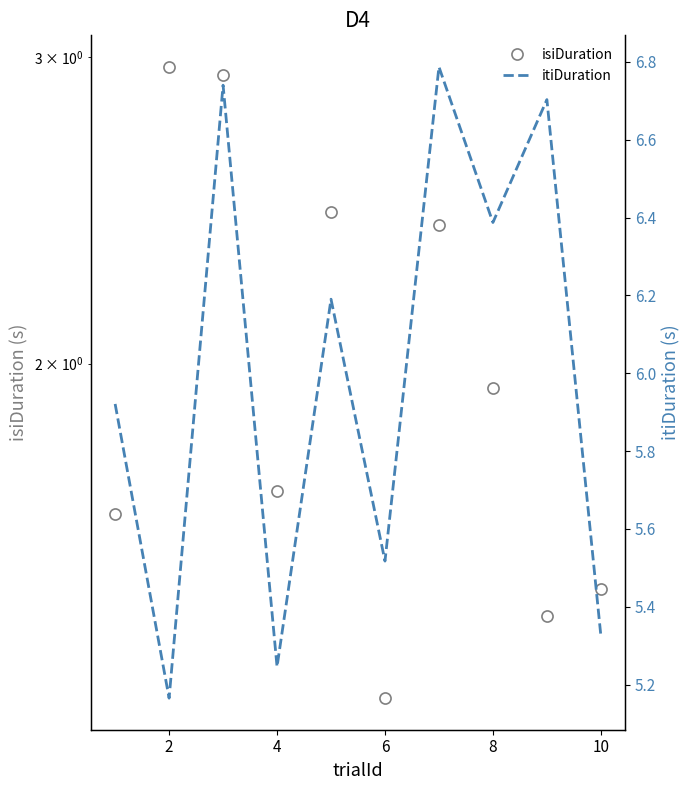

At 8, list the series in order from largest to smallest.

itiDuration, isiDuration